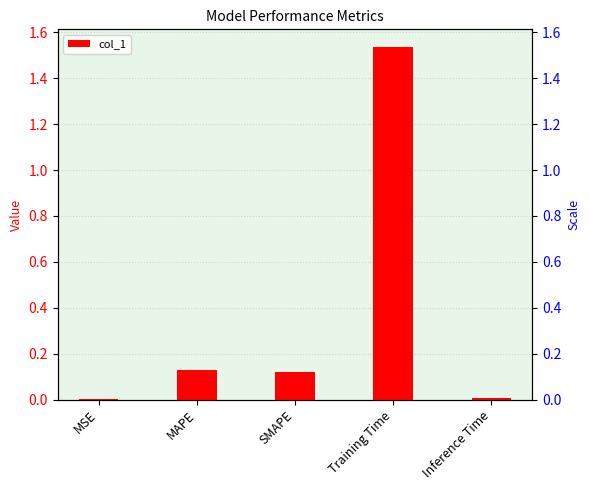

Is it true that the value at MSE is 0.0?

False